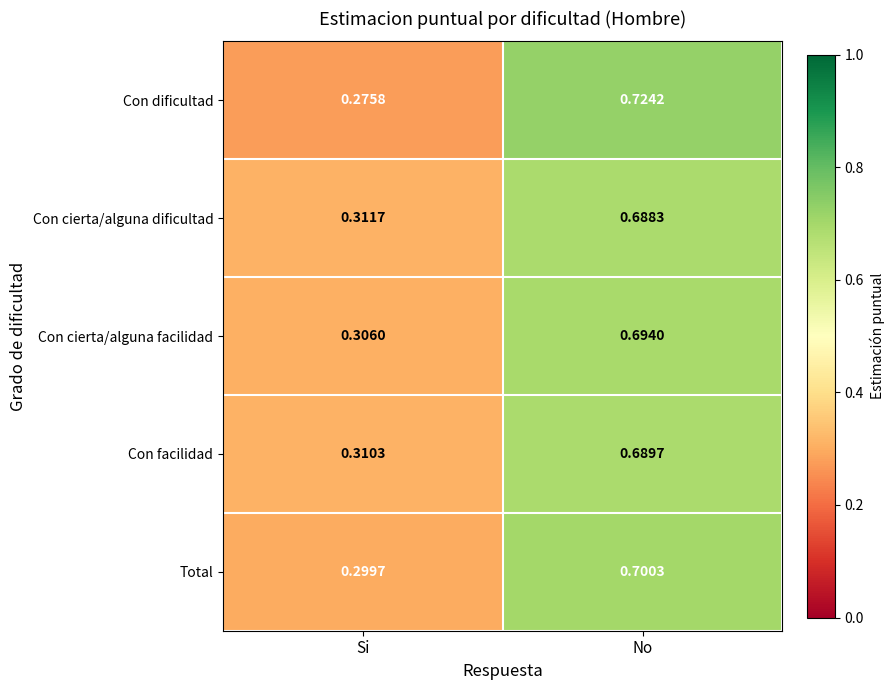

At which category does the chart reach its minimum across all series?

Si